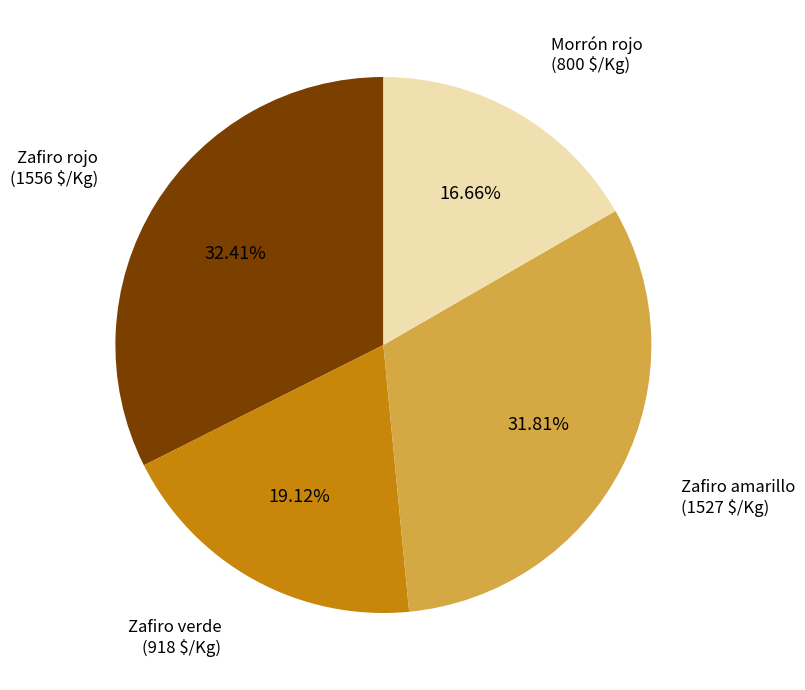

What percentage is the Zafiro amarillo slice, to the nearest percent?

32%